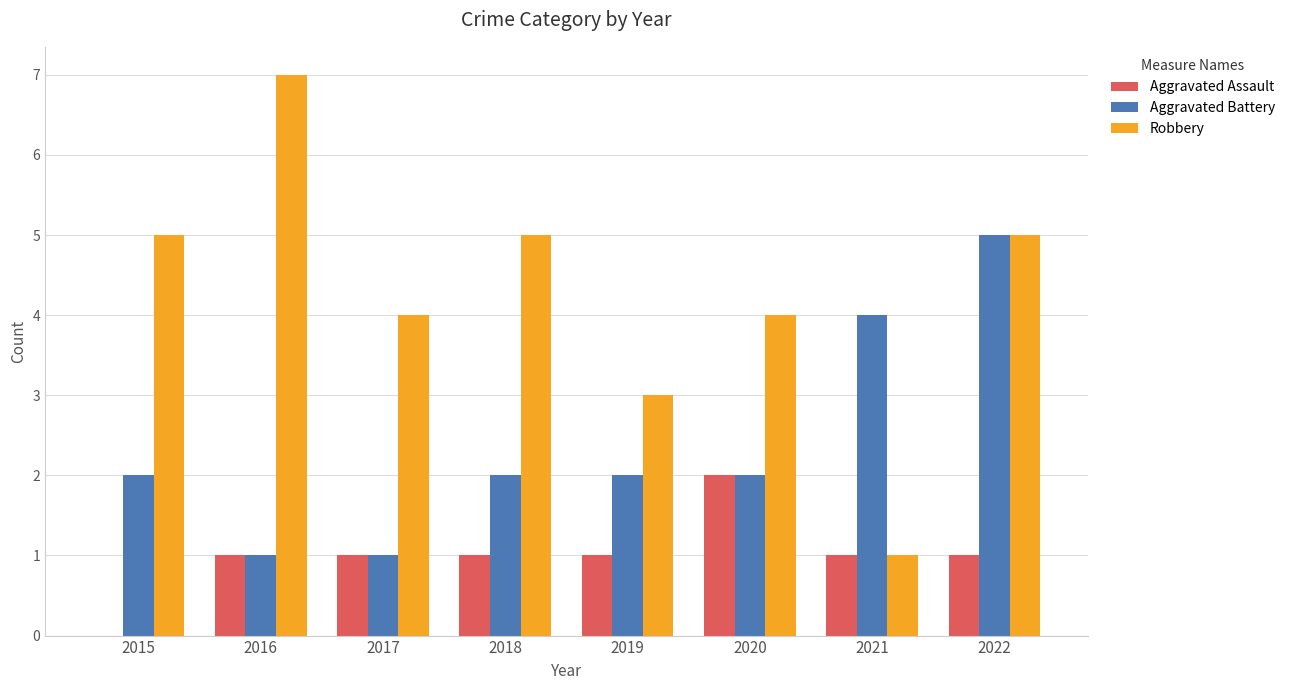

How many groups of bars are there?

8